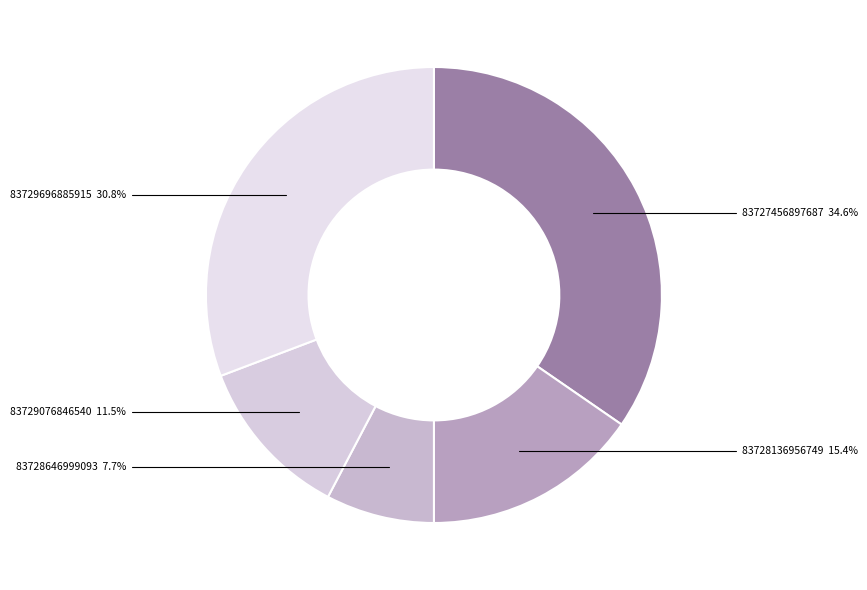

To the nearest percent, what is the difference between the 83728136956749 and 83729076846540 slice percentages?

4%